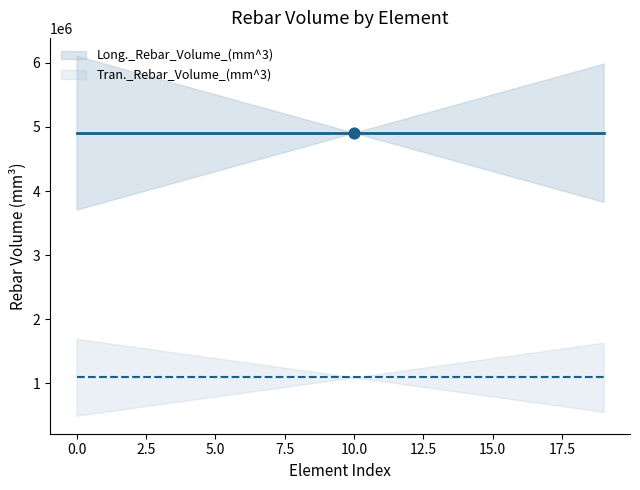

Which series has the widest spread of Y values?

Long._Rebar_Volume_(mm^3)